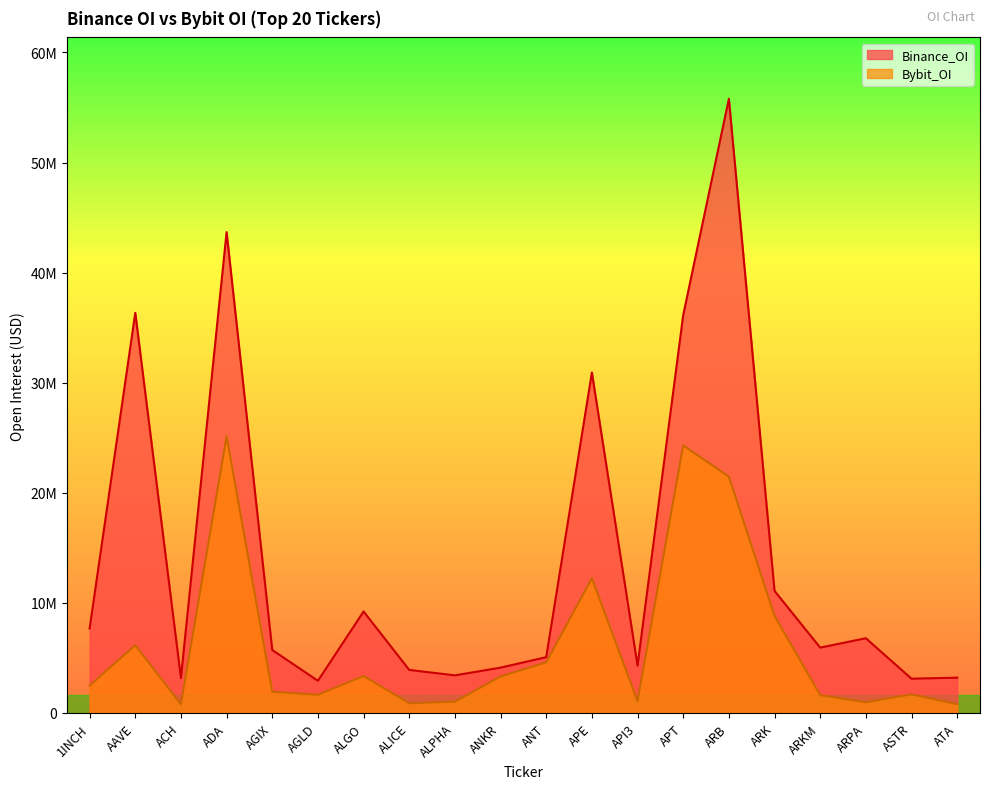

How many lines are shown in the chart?

2